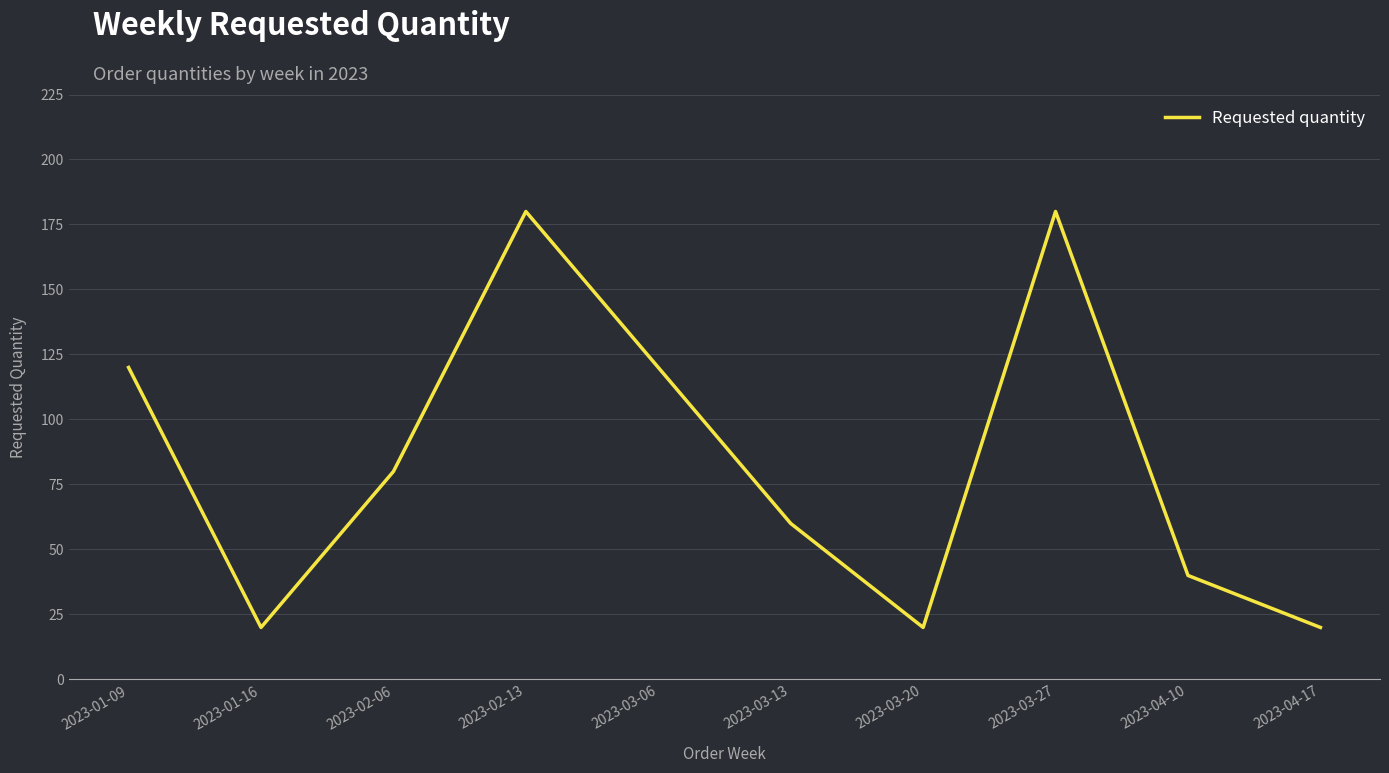

Count the values in the range 20 to 120.

8